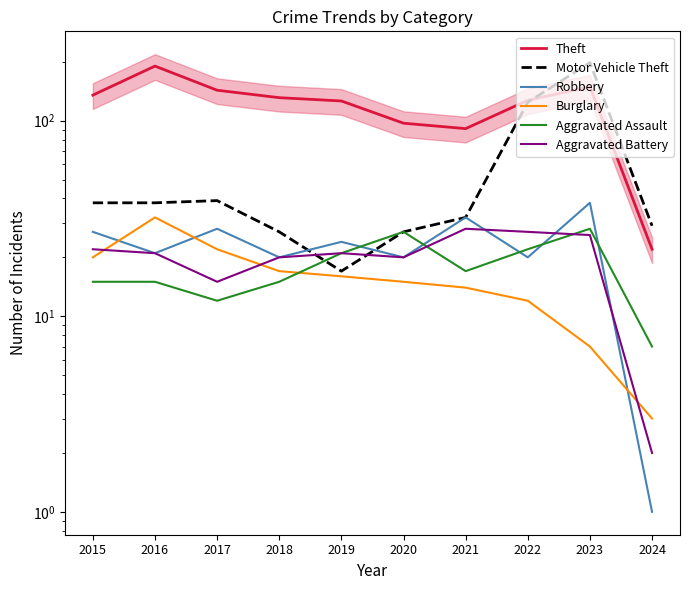

Read the Theft value at 2015.

135